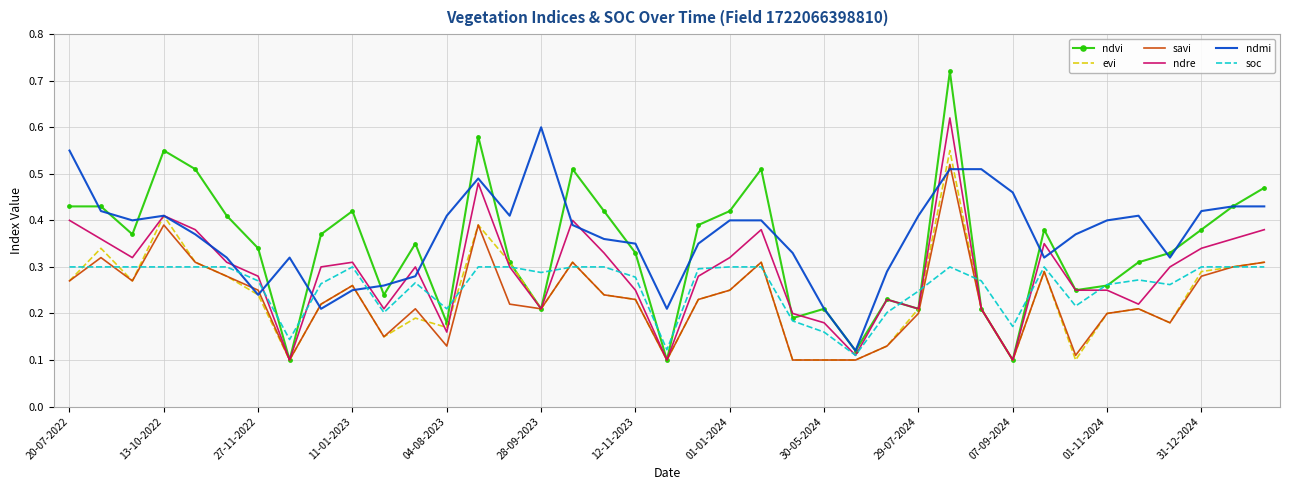

How many times do savi and ndmi cross each other?

6